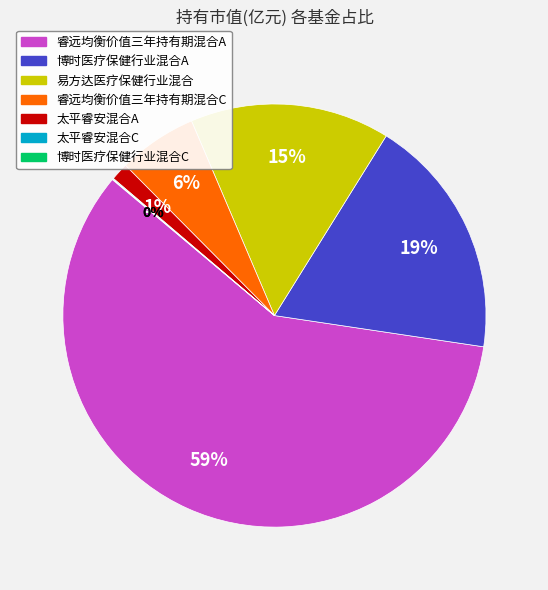

Do 博时医疗保健行业混合A and 睿远均衡价值三年持有期混合C together represent more than half of the pie?

No